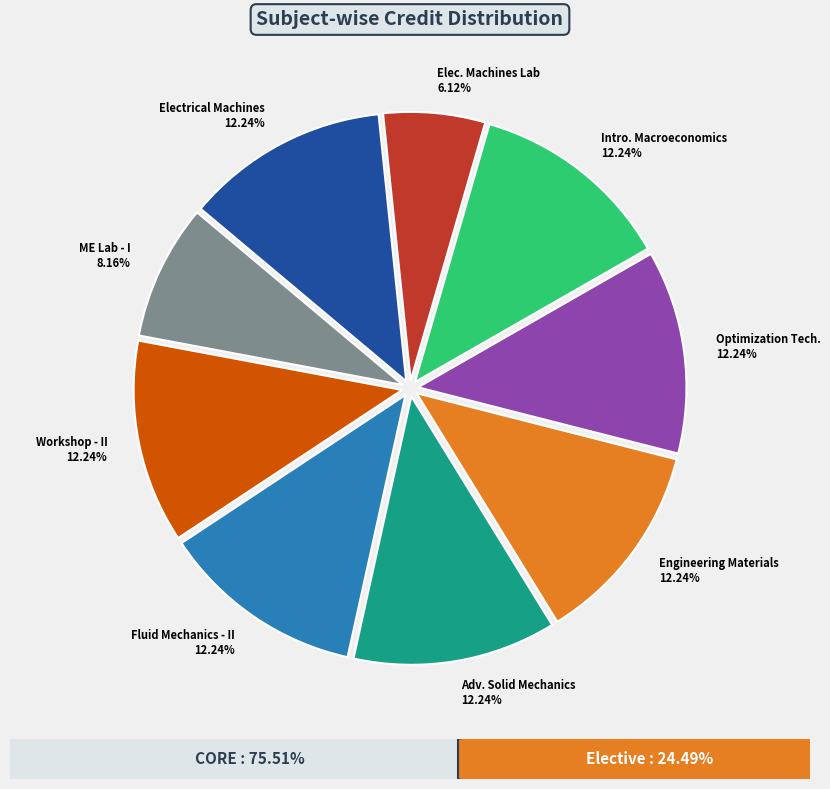

How many segments does this pie chart have?

9